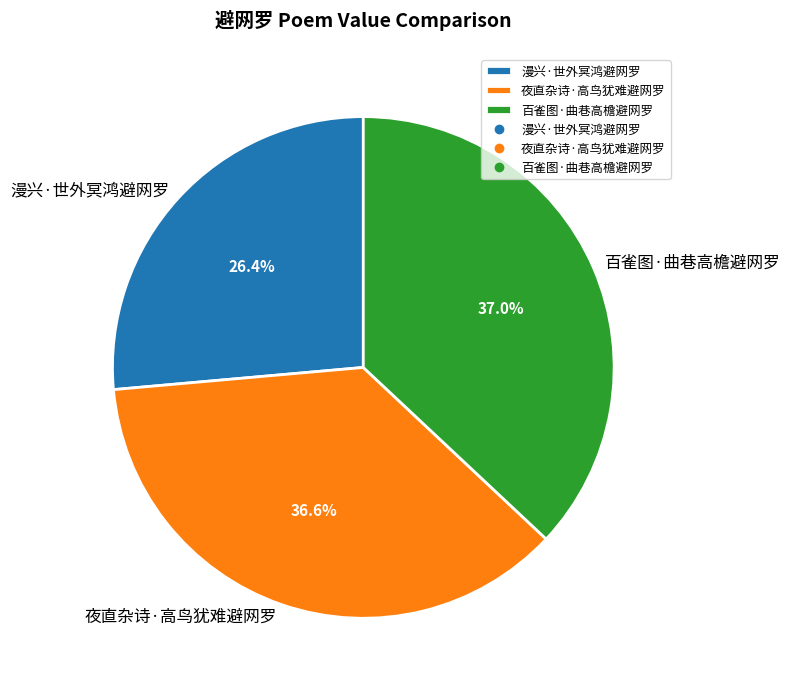

To the nearest percent, what is the average slice percentage?

33%